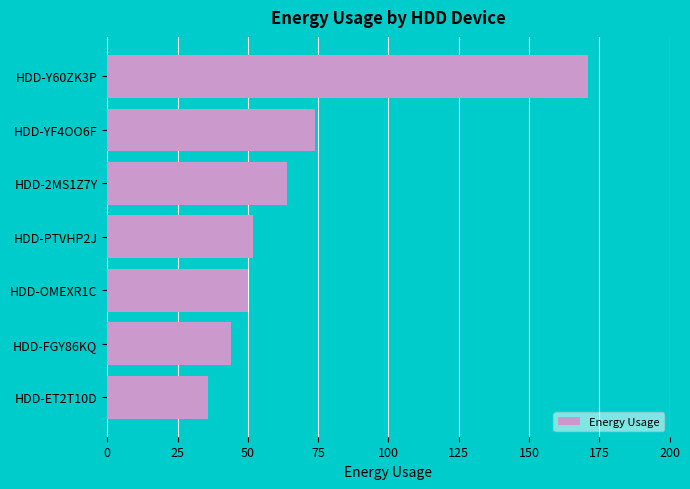

Reading top to bottom, list all the values displayed in this chart.

171	74	64	52	50	44	36